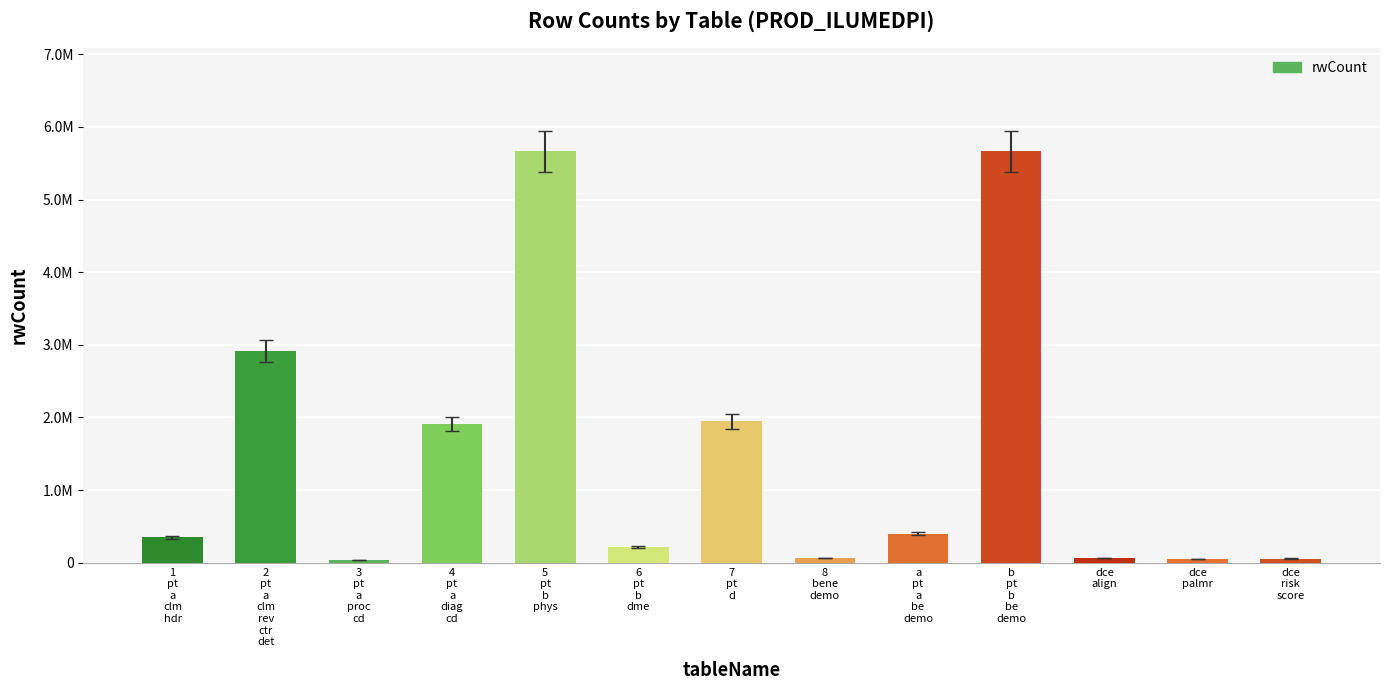

The chart shows a value of 1943957 at 7
pt
d. True or false?

True